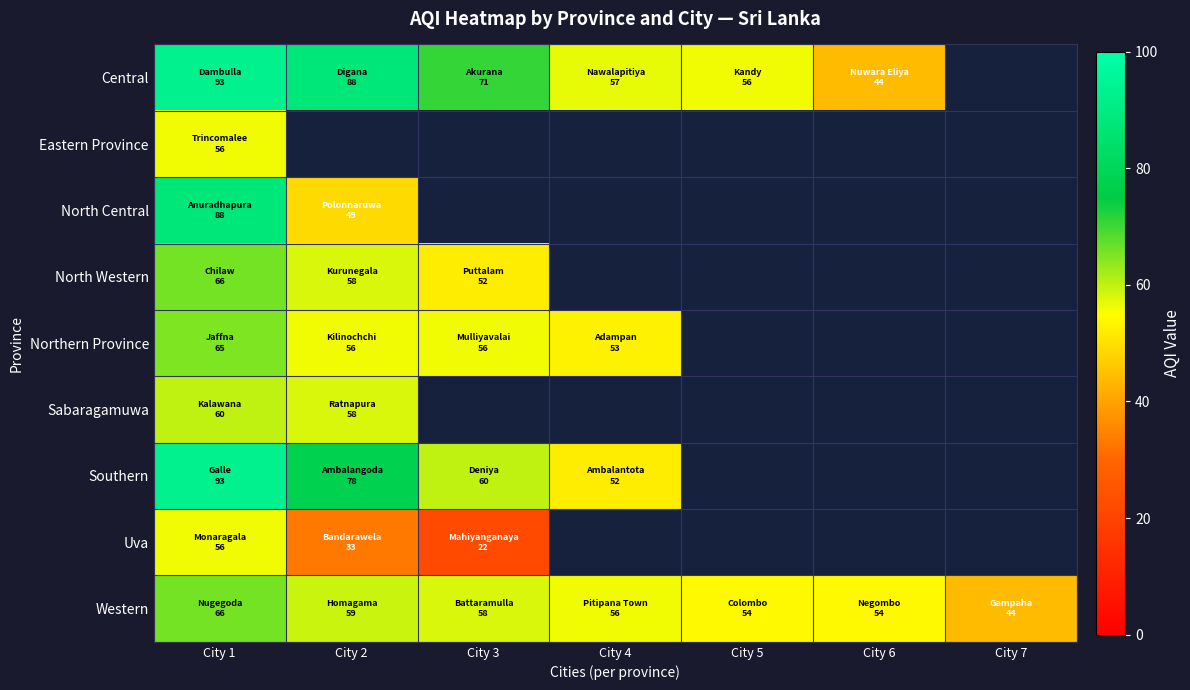

The value of Central at City 3 is 71.0. True or false?

True